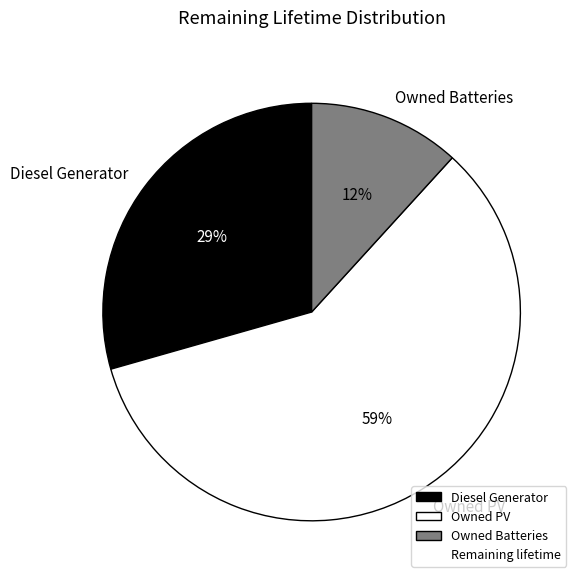

What is the ratio of the value at Owned Batteries to the value at Diesel Generator?

0.4